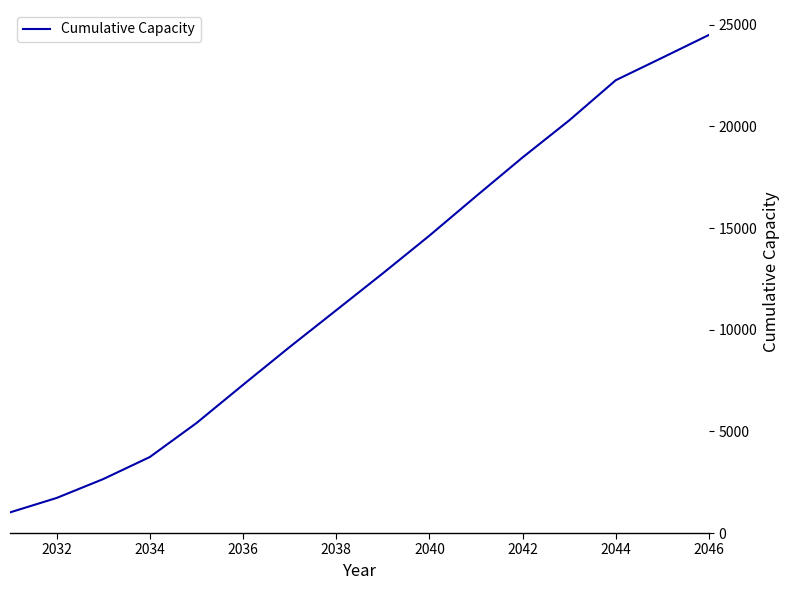

Does the chart have visible grid lines?

No